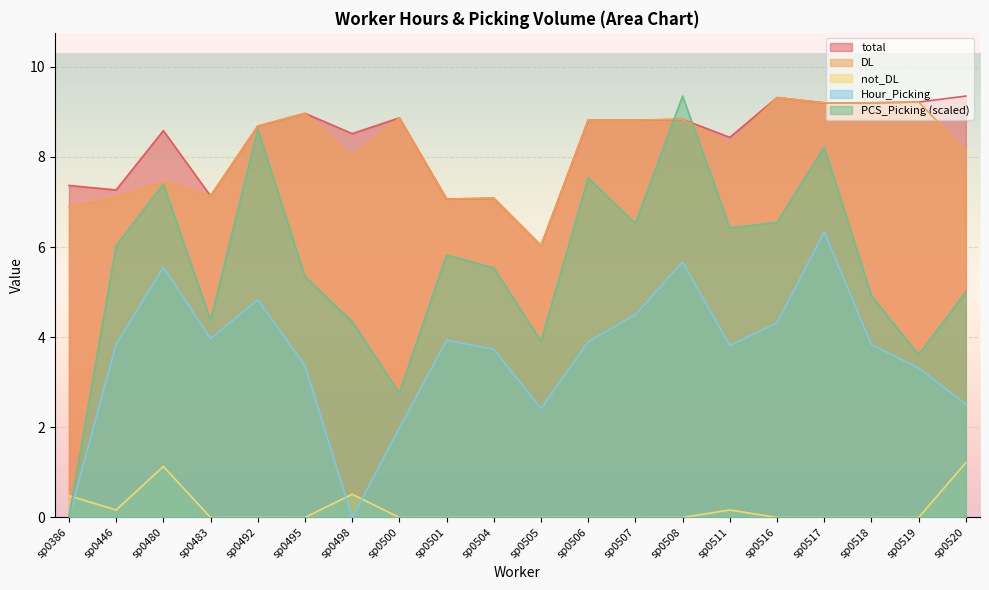

Where is the first local minimum for total?

sp0446